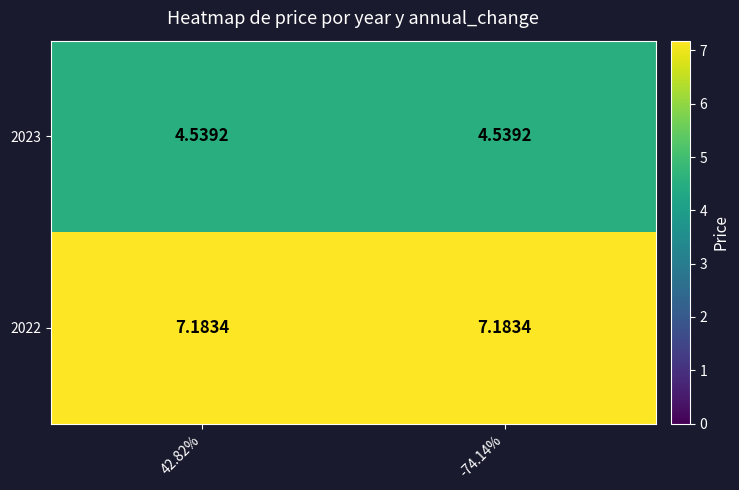

Is the value of 2023 at 42.82% greater than the value of 2022 at 42.82%?

No